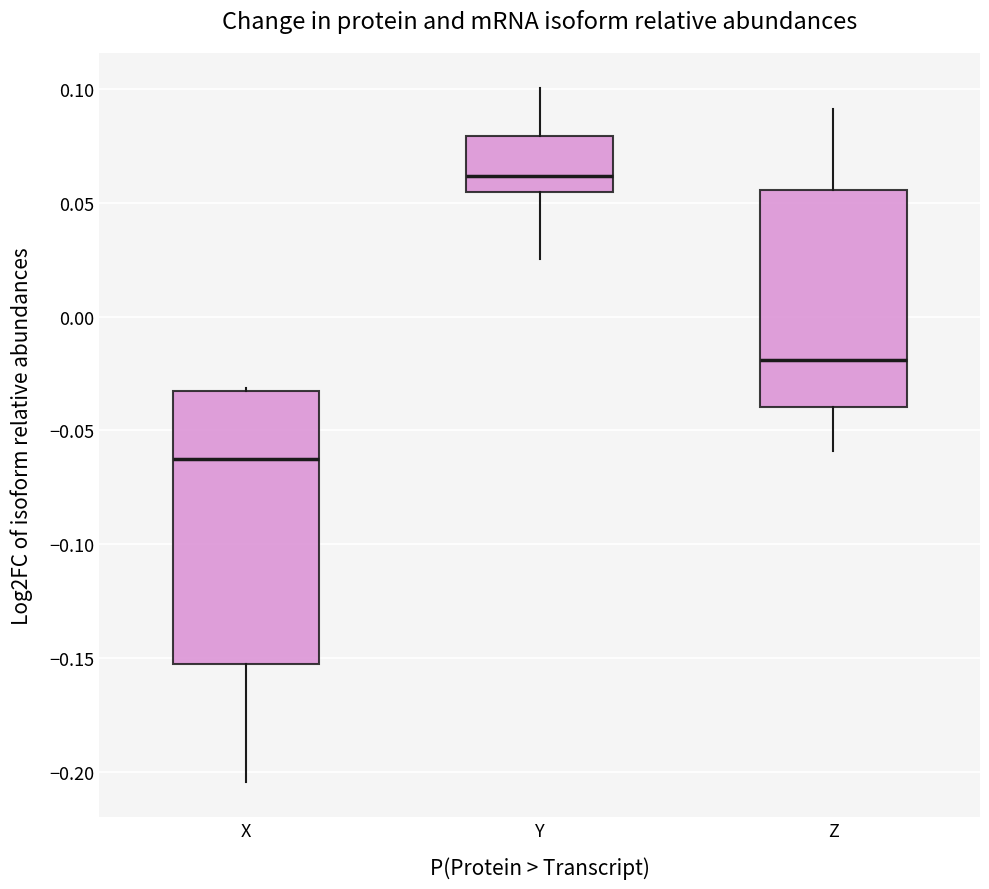

Which box has the lowest median line?

X